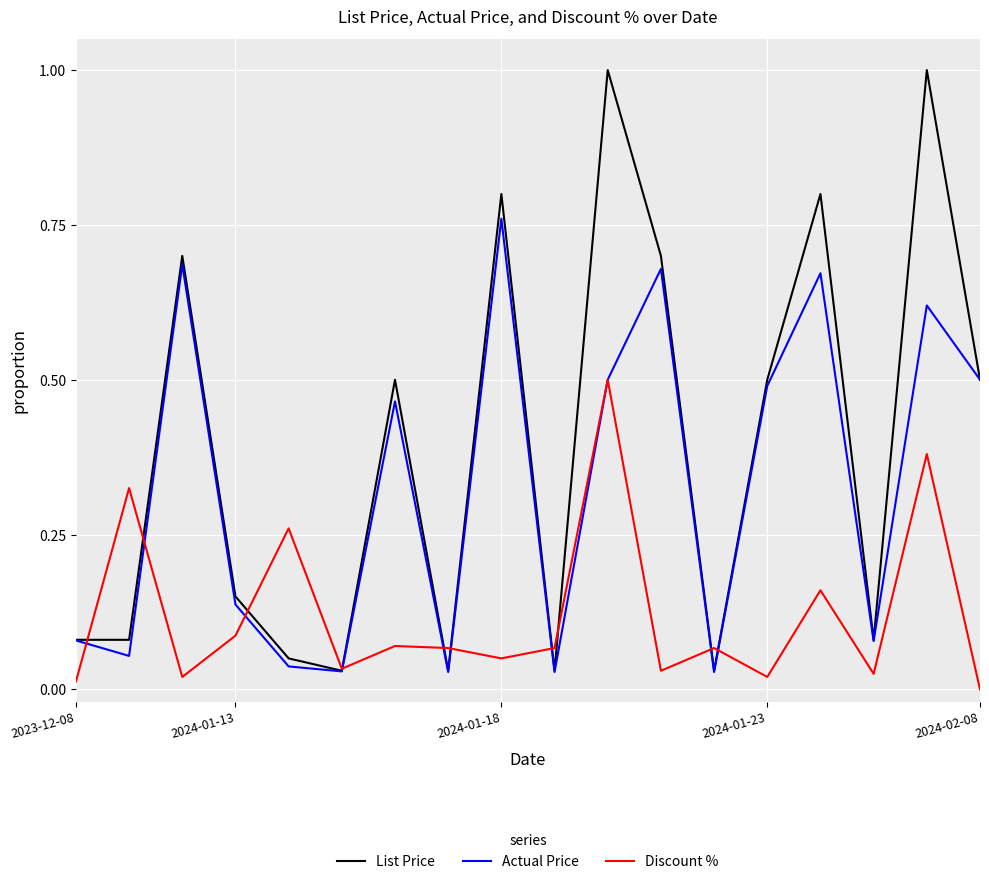

Rank the series by their maximum value, from highest to lowest.

List Price, Actual Price, Discount %